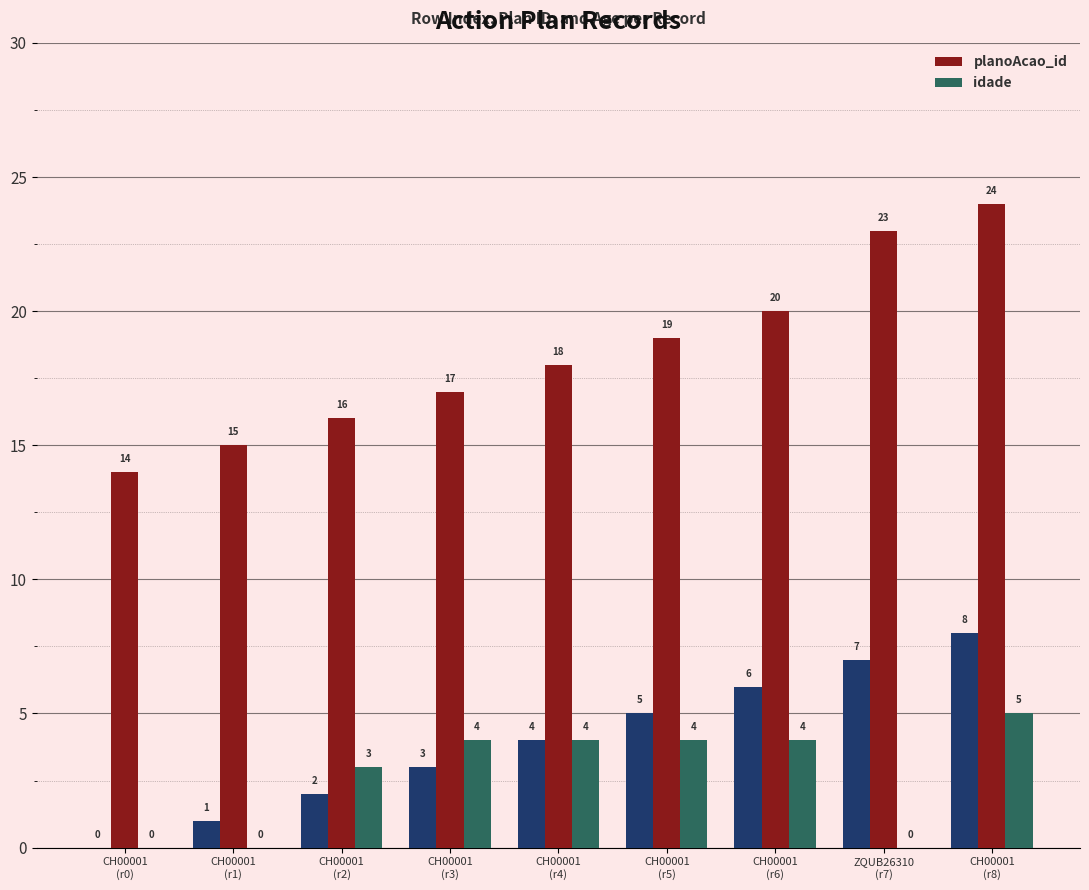

What are all the series names shown in the legend?

planoAcao_id, idade